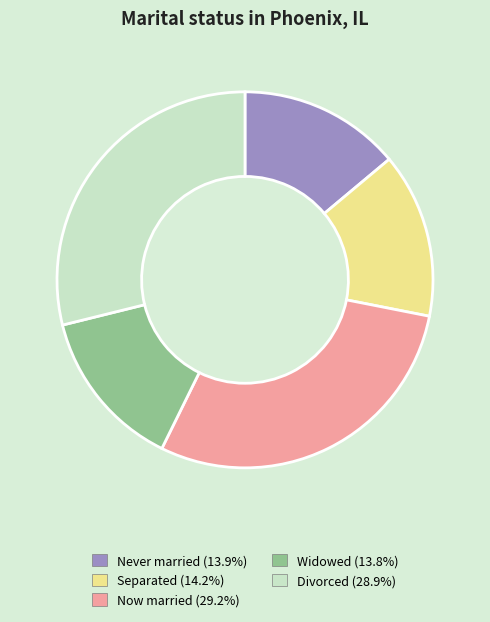

Is the sum of Separated (14.2%) and Now married (29.2%) greater than half?

No